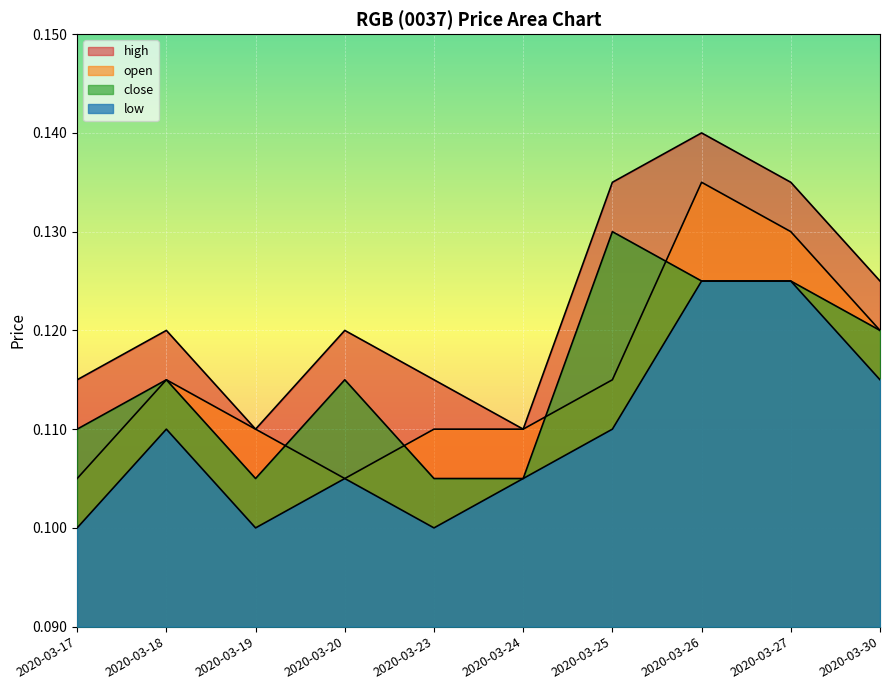

True or false: open and close intersect in this chart.

True